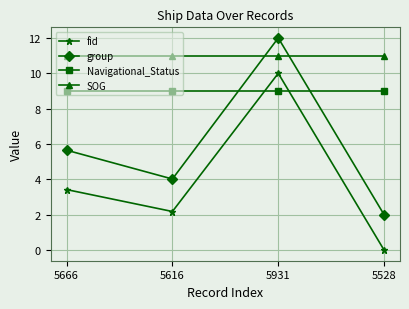

At 5666, list the series in order from smallest to largest.

fid, group, Navigational_Status, SOG